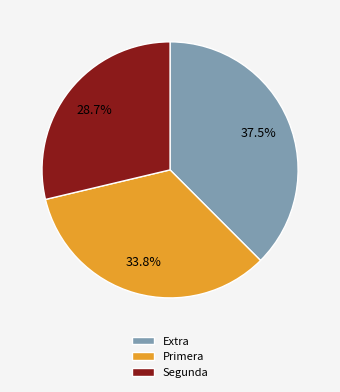

To the nearest percent, what is the difference between the largest and smallest slice percentages?

9%